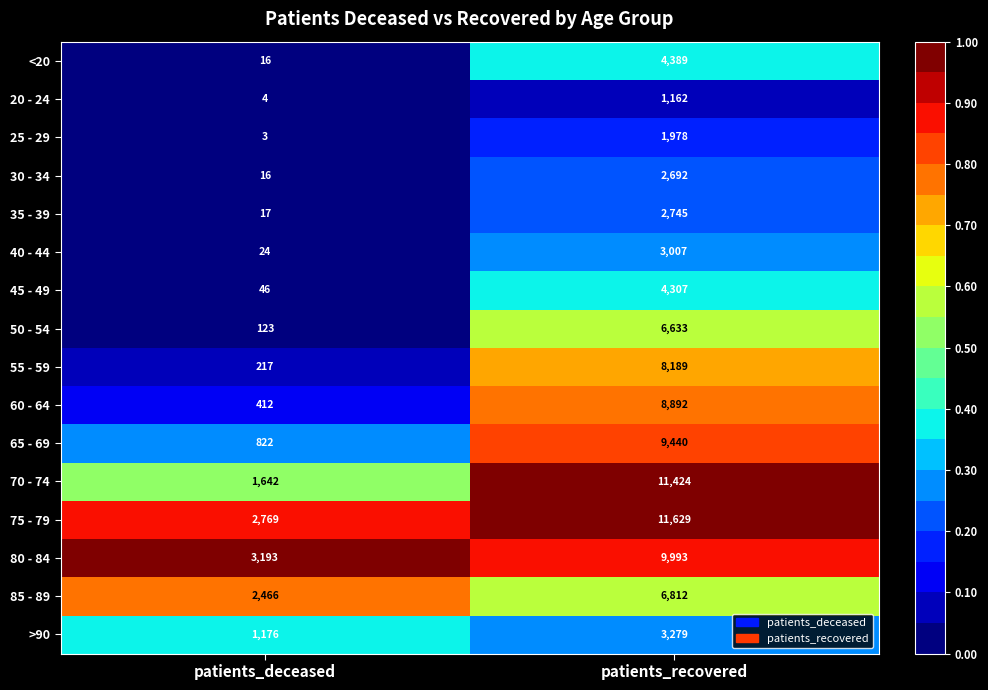

At which label is 60 - 64 closest to 4652?

patients_deceased